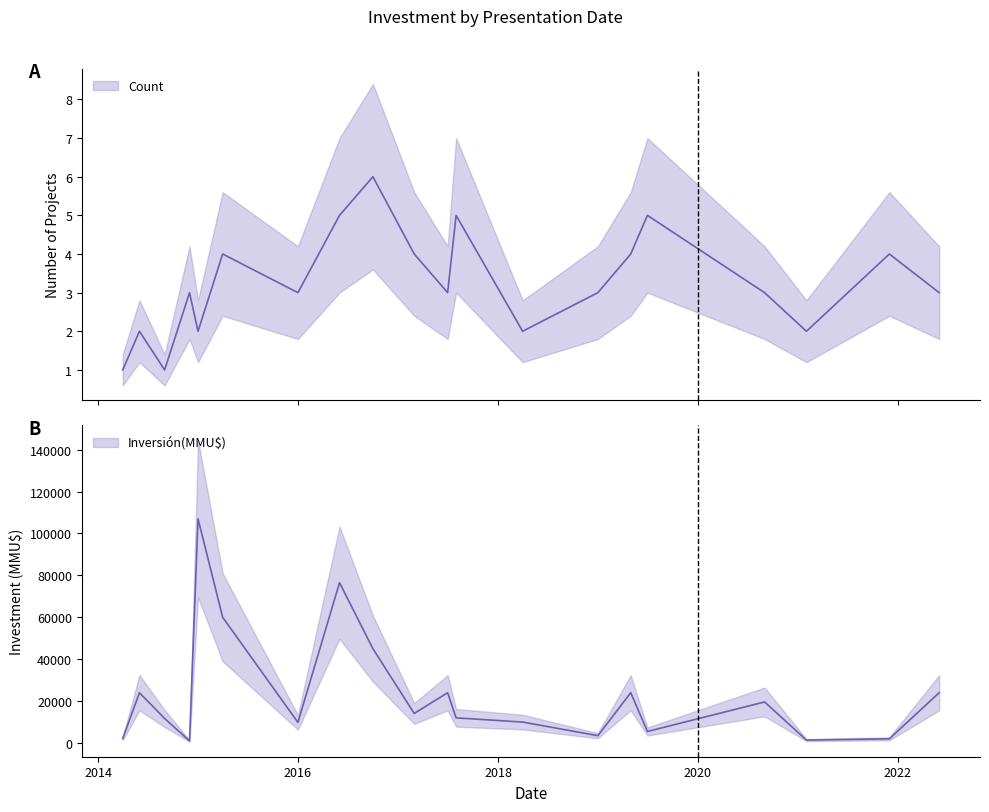

Is it true that Count equals 1 at 2022-06?

False